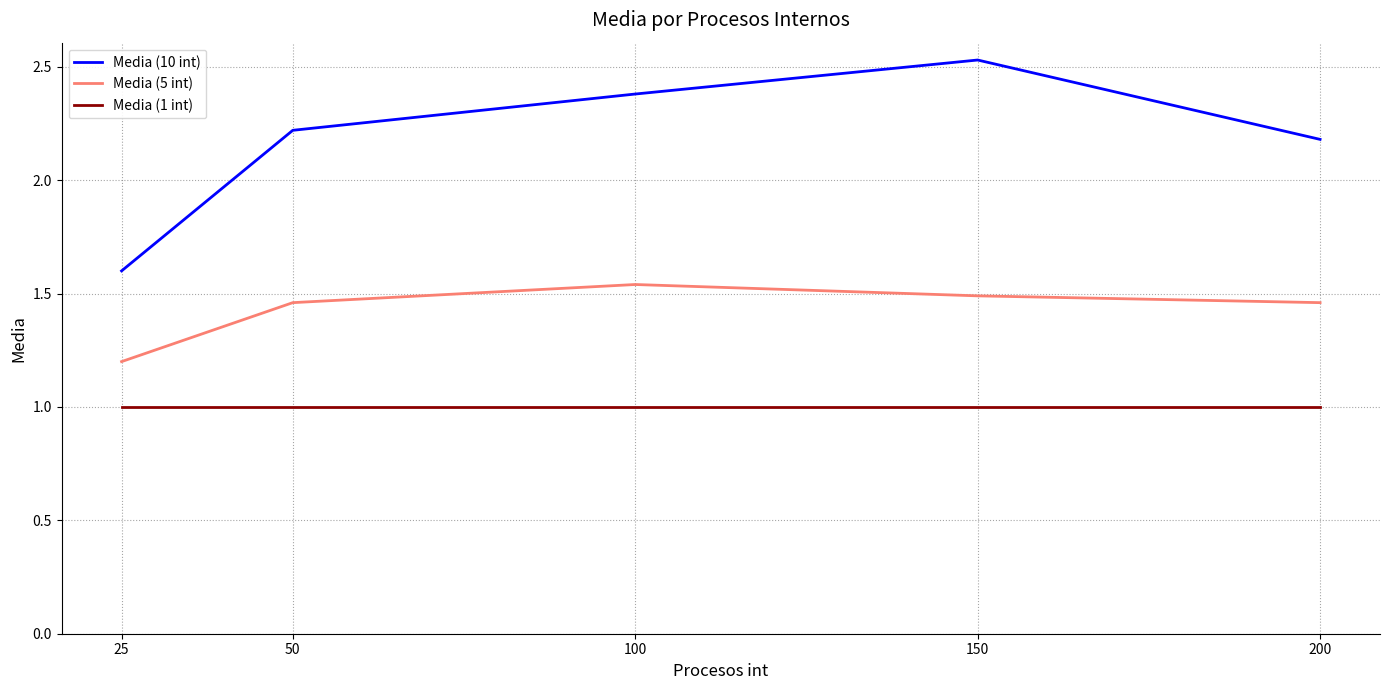

Does the chart display data point markers on the line(s)?

No